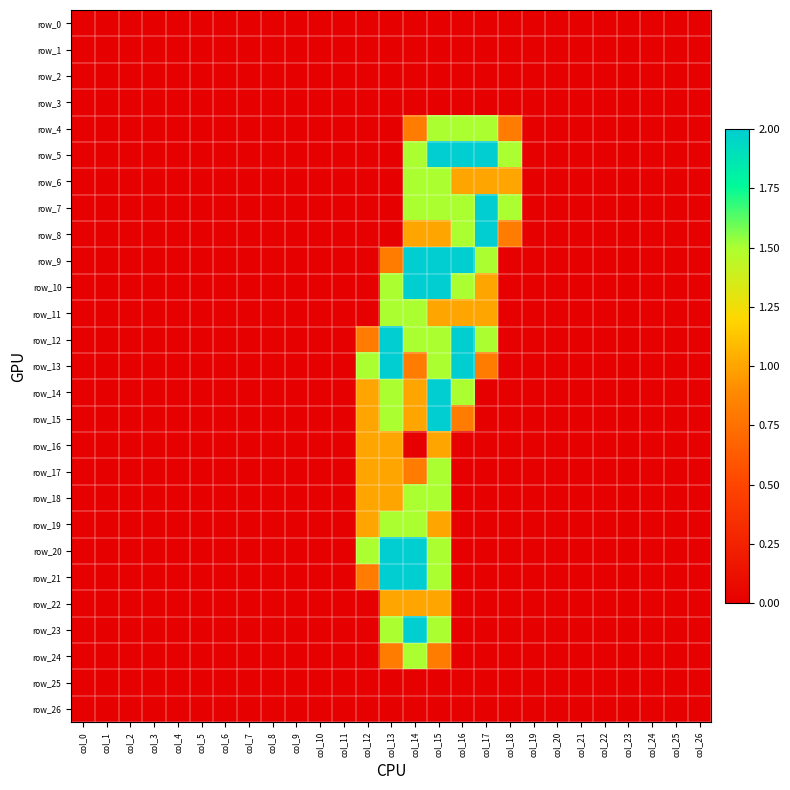

Is it true that row_13 equals 1.5 at col_15?

True